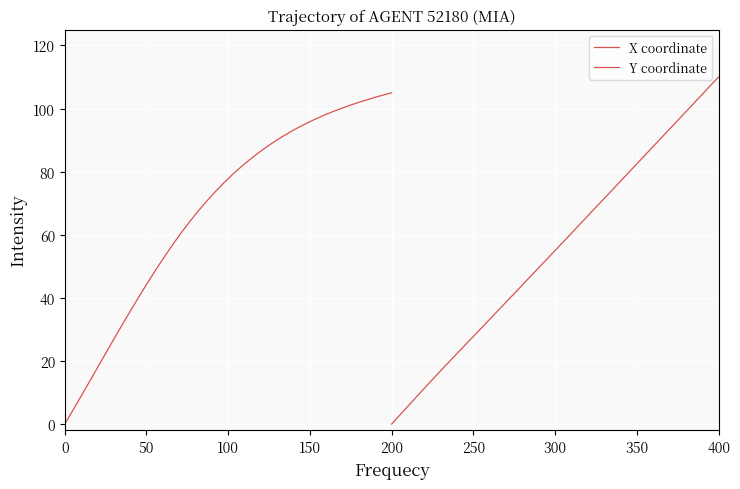

What is the sum of all Y coordinate values?

2203.4